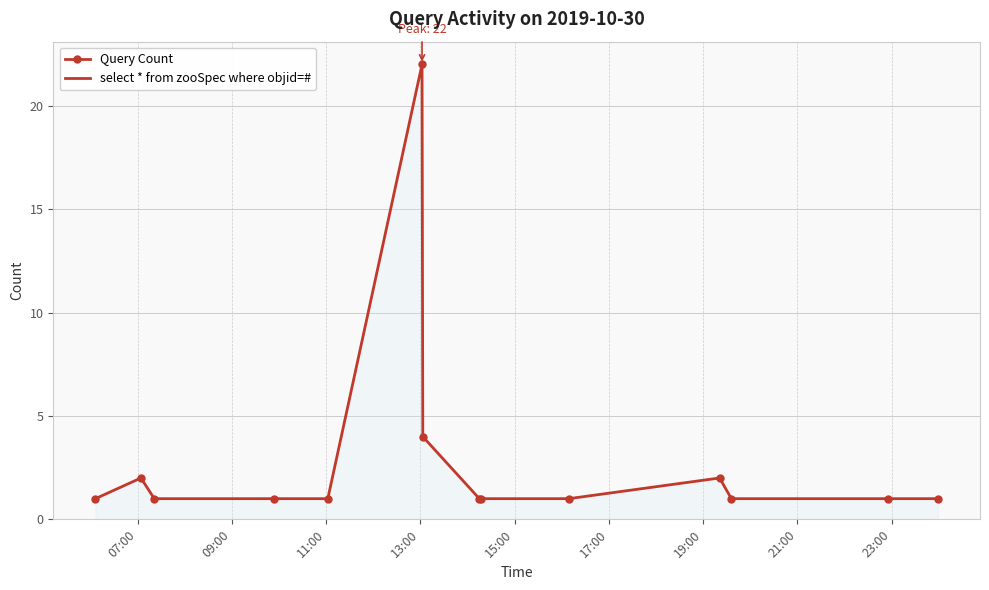

True or false: there are more than 0 points higher than both neighbors.

True